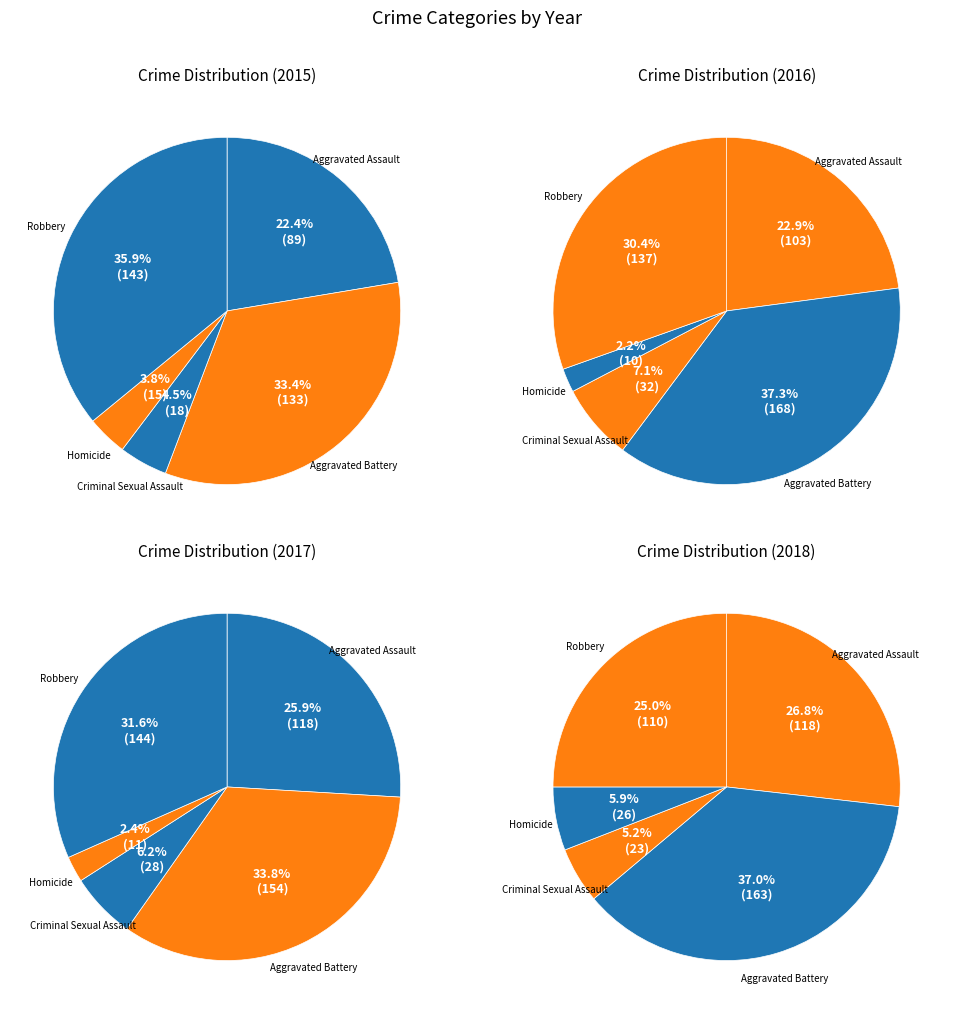

The Criminal Sexual Assault slice represents 17% of the pie. True or false?

False